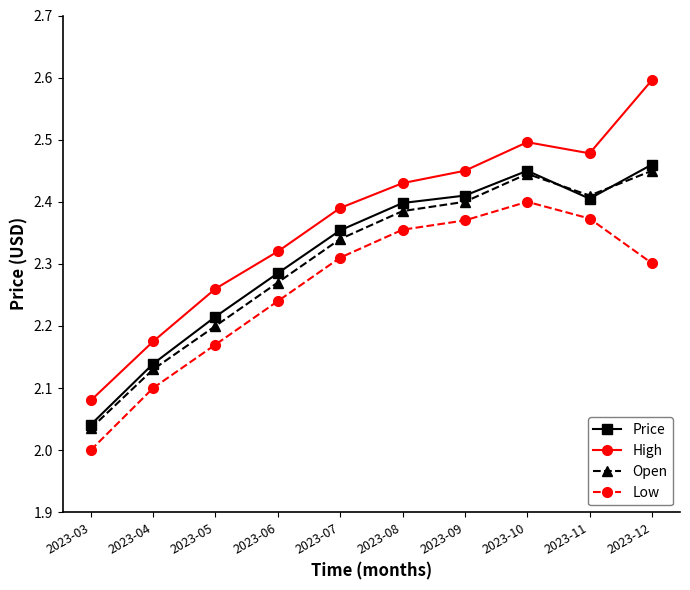

What is the spread (max minus min) of values at 2023-08?

0.1